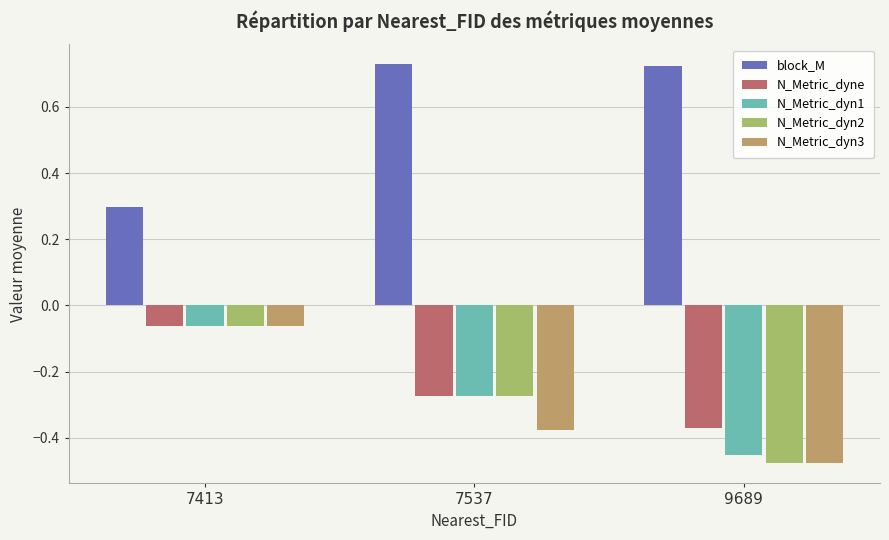

True or false: block_M has a value of 0.3 at 7413.

True